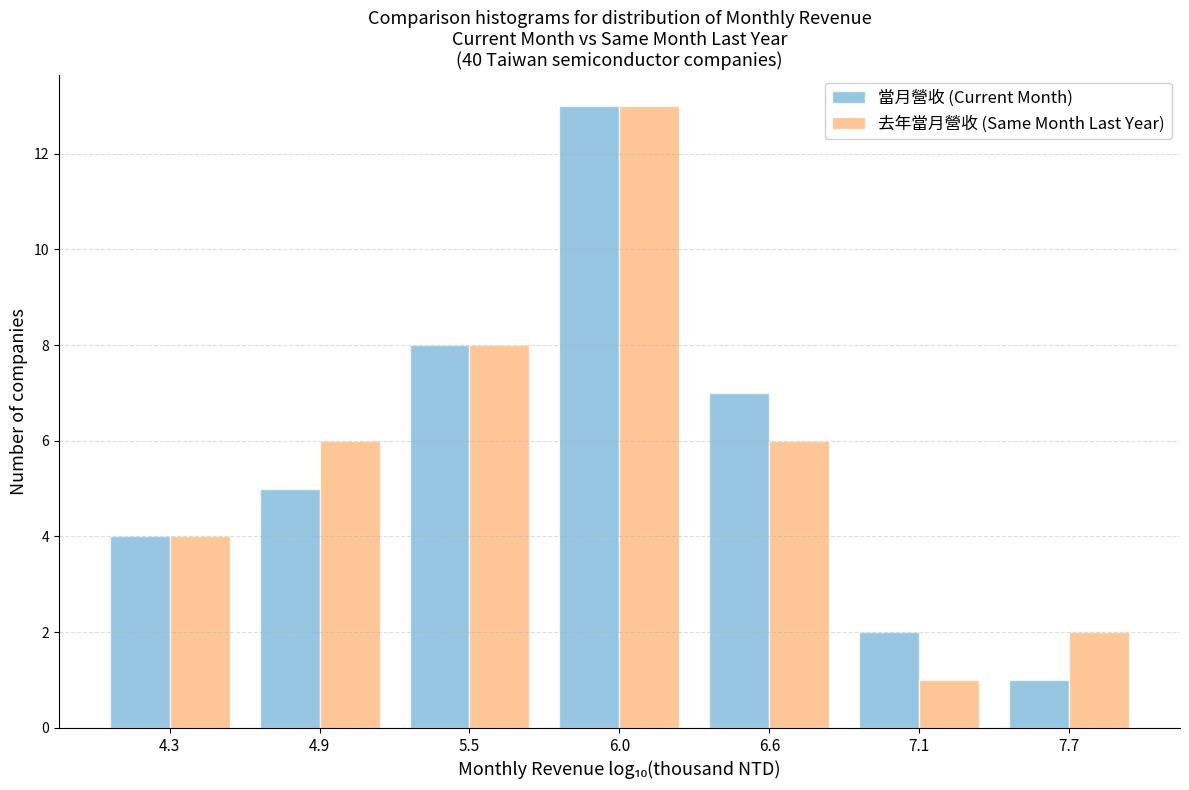

Reading left to right, list all the values displayed in this chart.

當月營收 (Current Month): 4.3=4	4.9=5	5.5=8	6.0=13	6.6=7	7.1=2	7.7=1
去年當月營收 (Same Month Last Year): 4.3=4	4.9=6	5.5=8	6.0=13	6.6=6	7.1=1	7.7=2